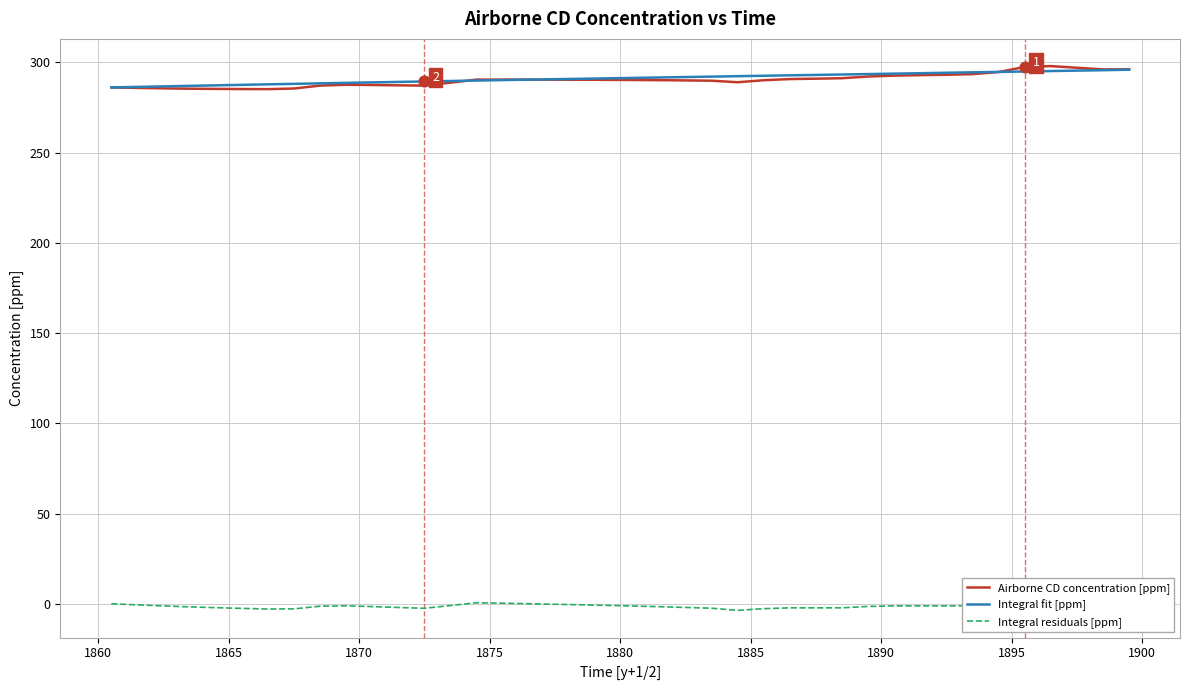

Which series reaches the minimum Y coordinate?

Integral residuals [ppm]